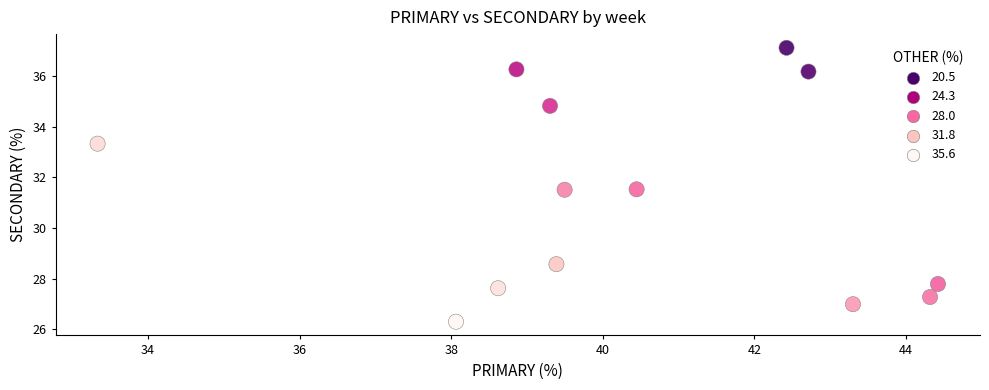

List the coordinates of all points as (Y, X) pairs, reading left to right.

(33.3, 33.3)  (26.3, 38.1)  (27.6, 38.6)  (36.3, 38.9)  (34.8, 39.3)  (28.6, 39.4)  (31.5, 39.5)  (31.5, 40.4)  (37.1, 42.4)  (36.2, 42.7)  (27.0, 43.3)  (27.3, 44.3)  (27.8, 44.4)